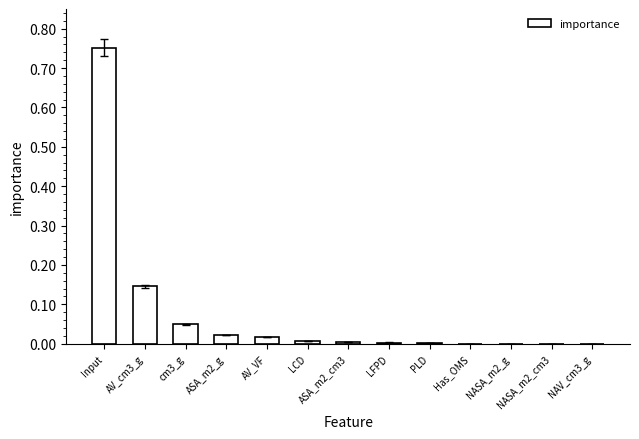

Which label corresponds to the largest value in the chart?

Input